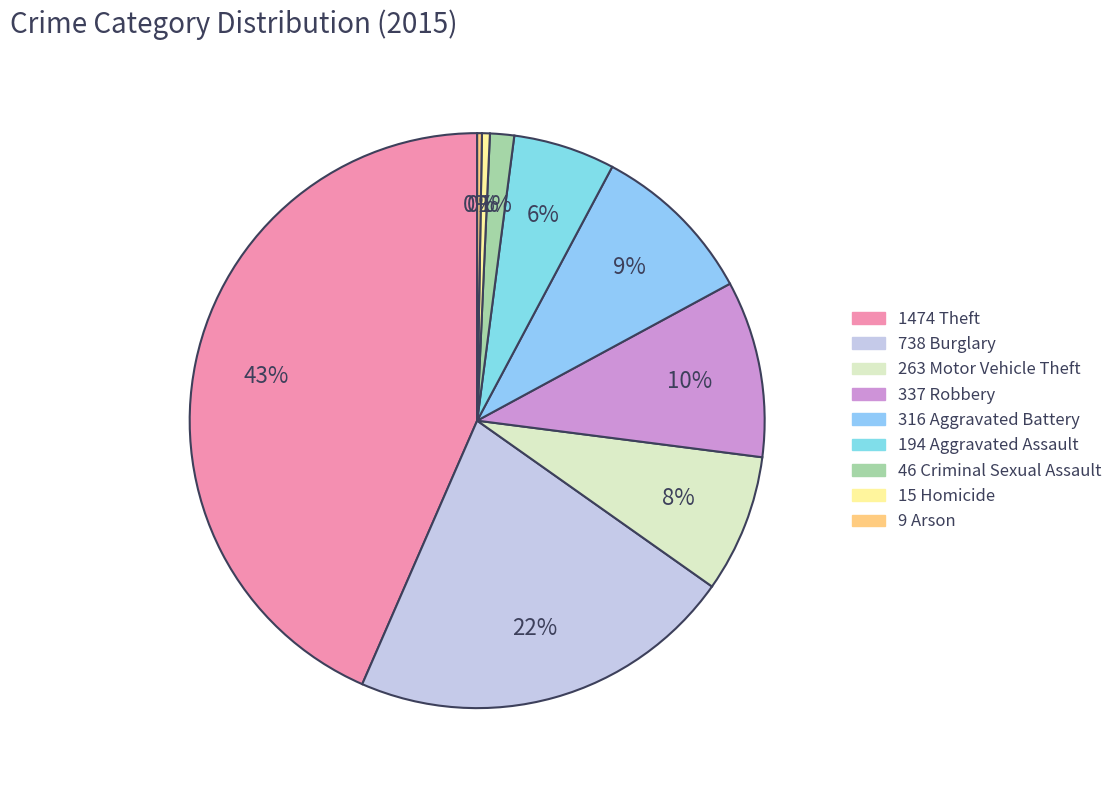

Does any single category account for the majority?

No